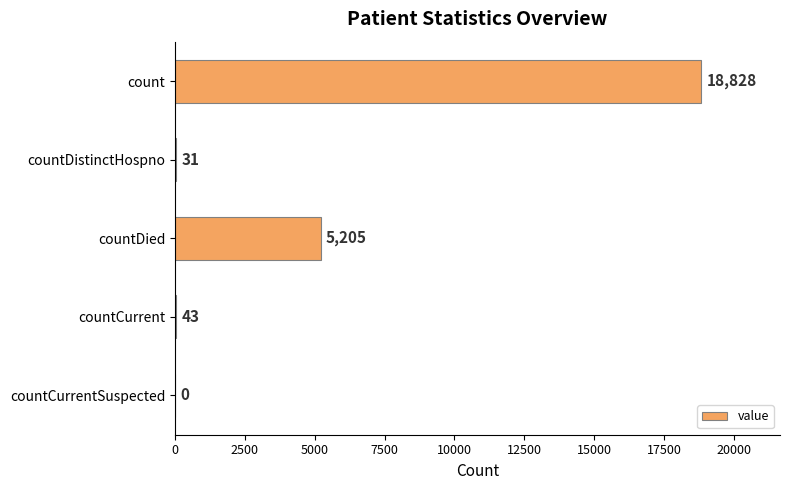

How many values are above zero?

4